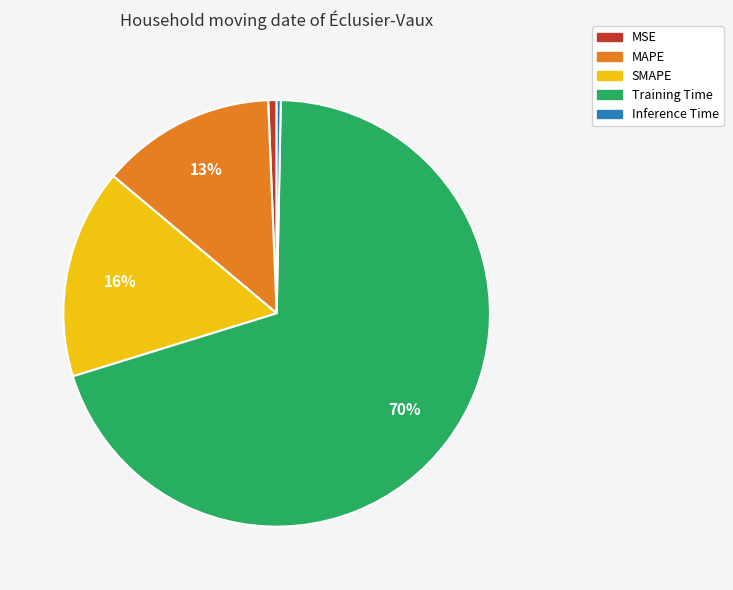

Is it true that SMAPE is 16% of the pie?

True